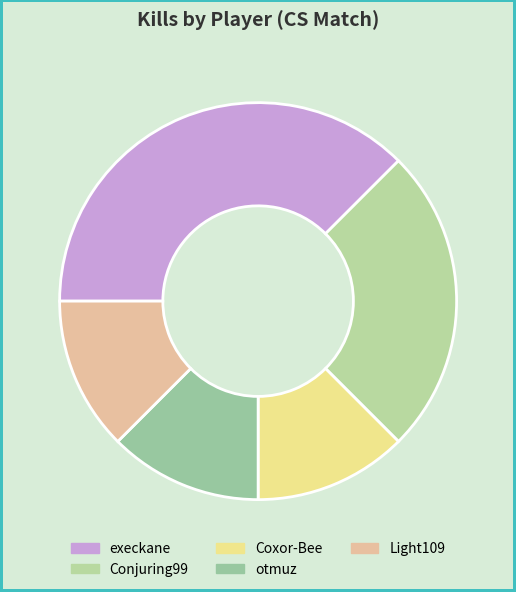

Which slice is the largest?

execkane